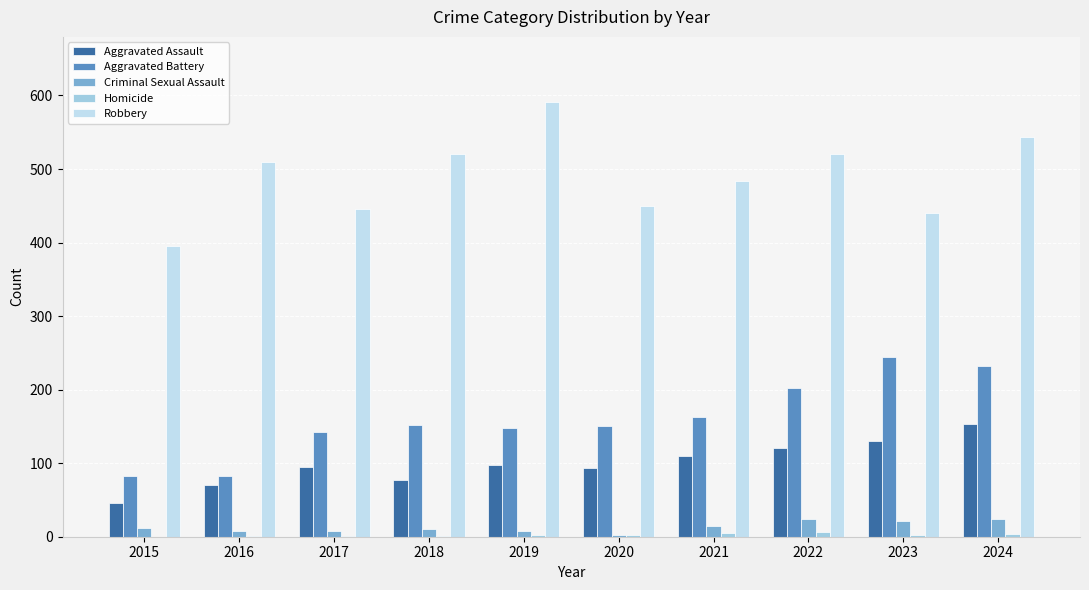

The Aggravated Battery series shows 148 at 2019. True or false?

True